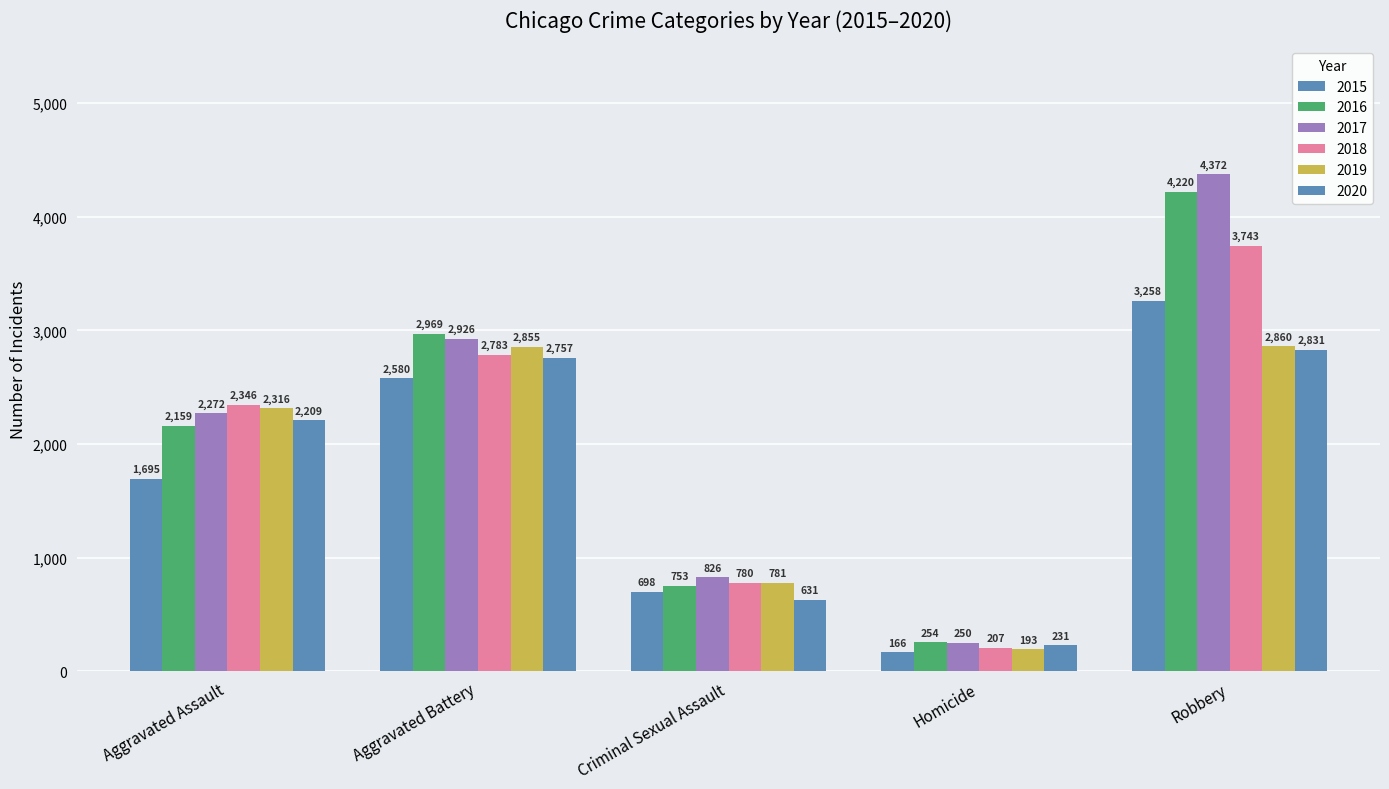

How many groups of bars are there?

5